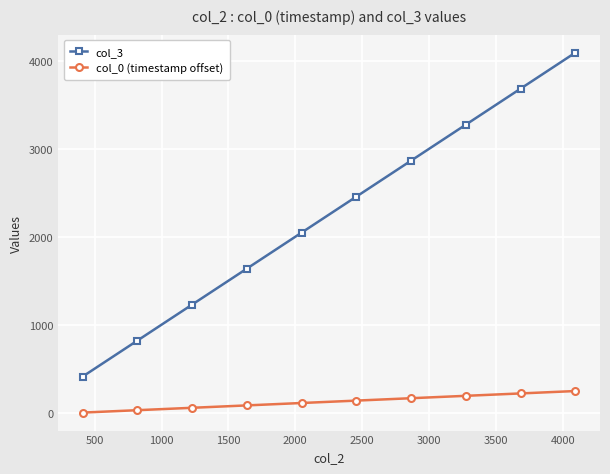

Which series has the largest range (max minus min)?

col_3